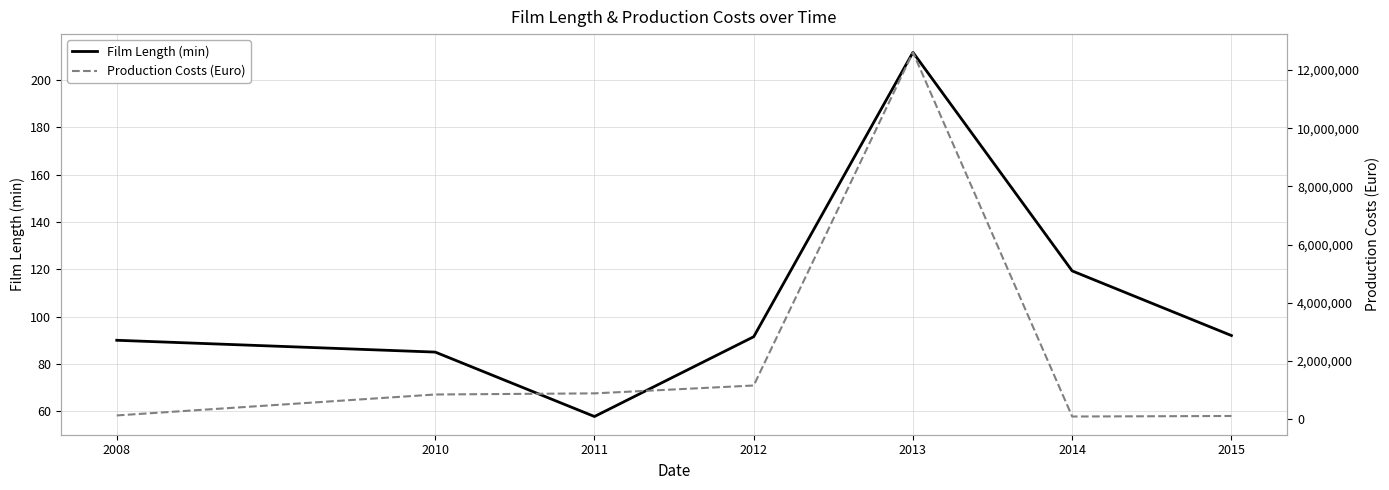

What is the difference between the maximum and minimum values in the Production Costs (Euro) series?

12520360.2